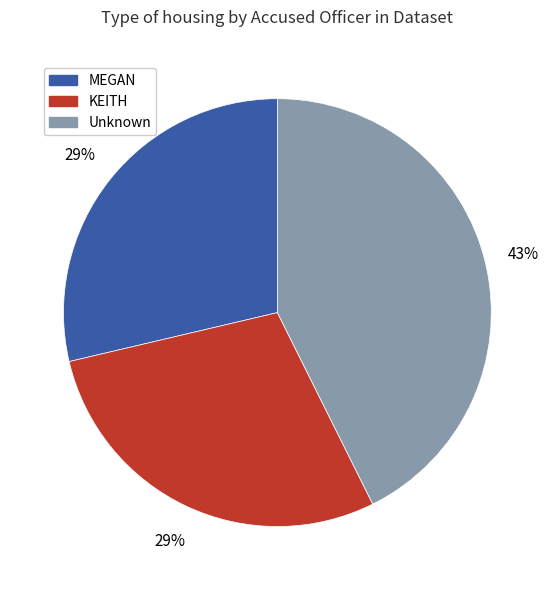

To the nearest percent, what is the difference between the largest and smallest slice percentages?

14%